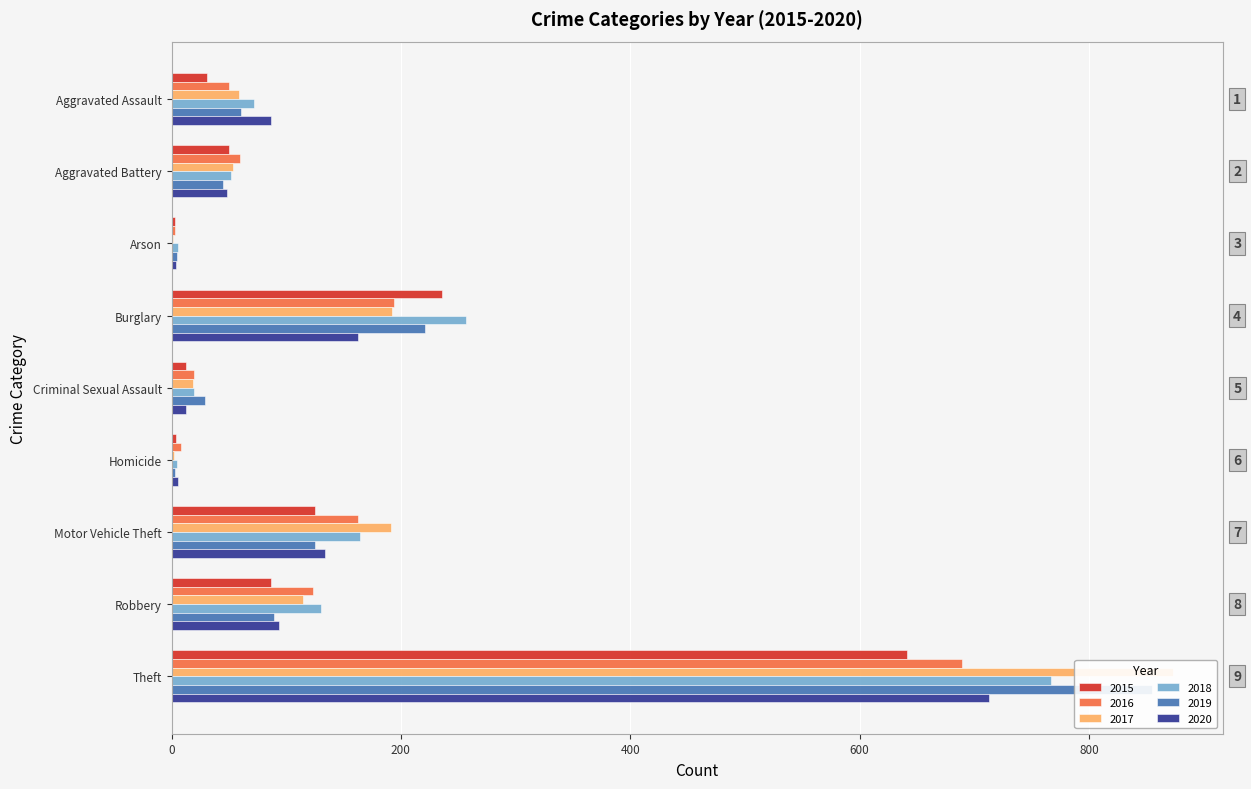

What is the difference between the maximum and second lowest values in the 2018 series?

761